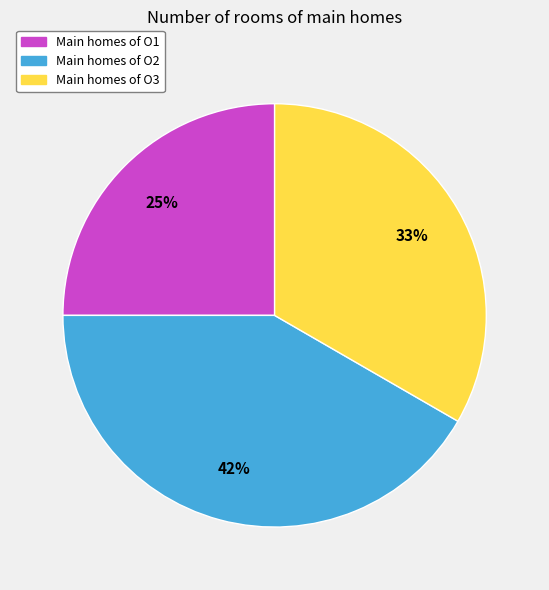

Is there any slice that represents more than half of the pie?

No